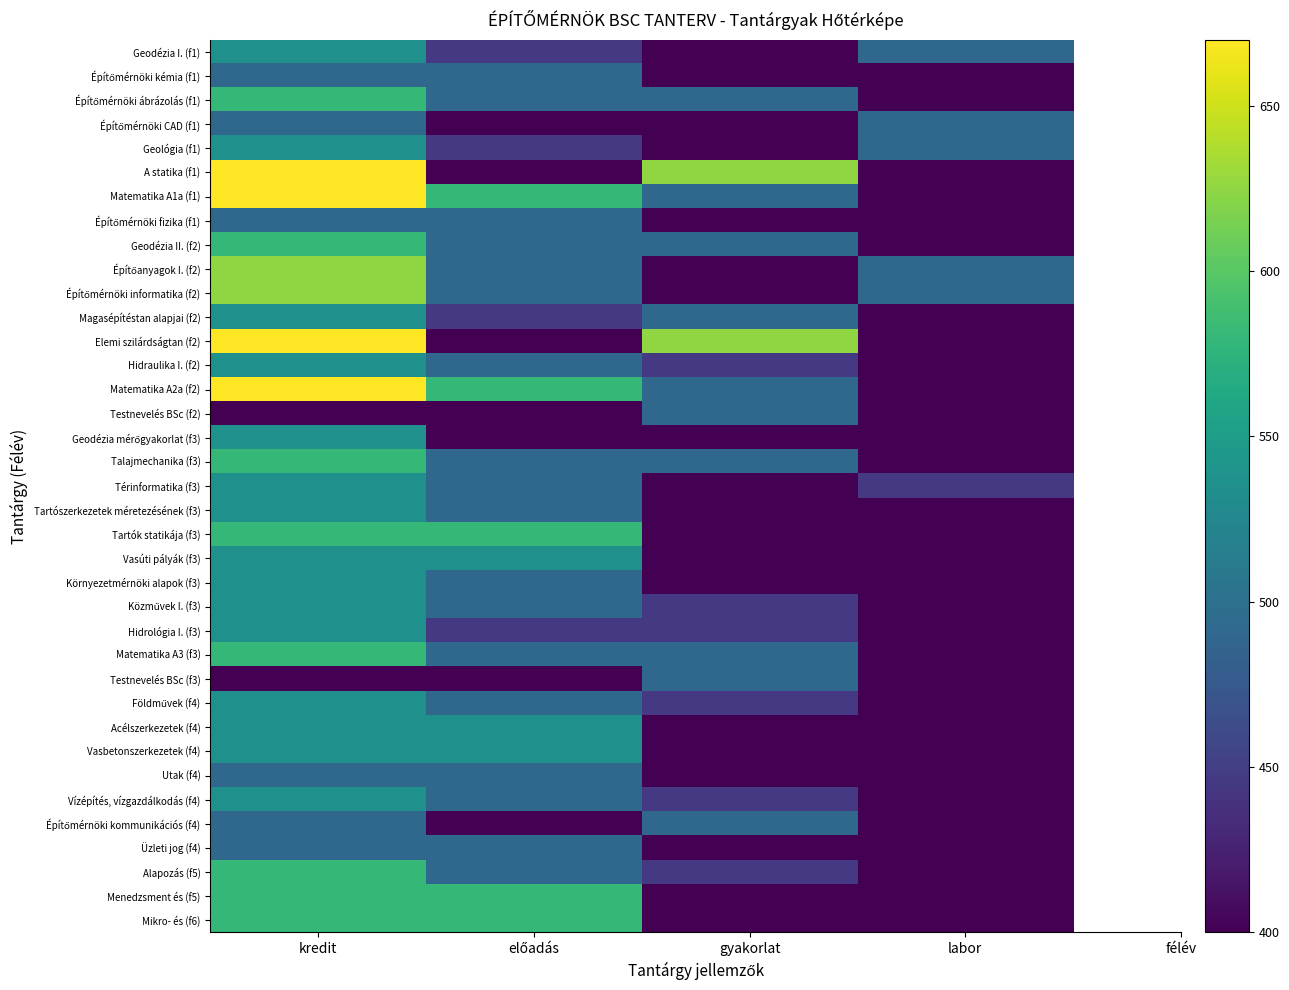

How many distinct data groups are displayed?

37